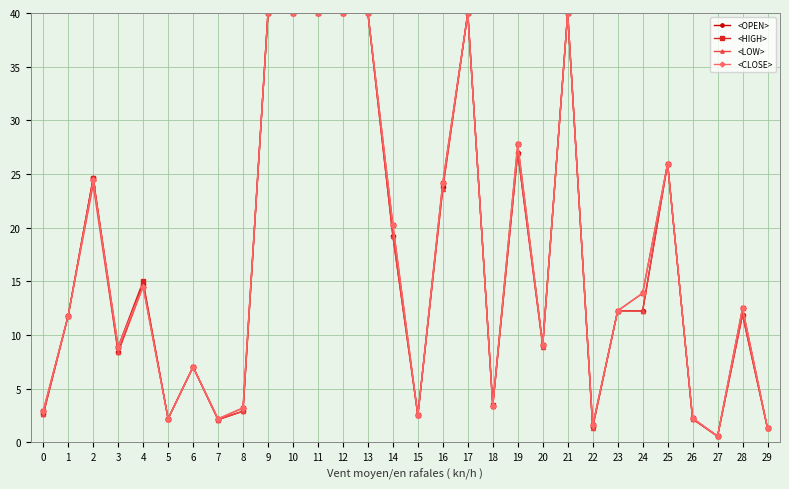

What is the total value across all series at 13?

160.0